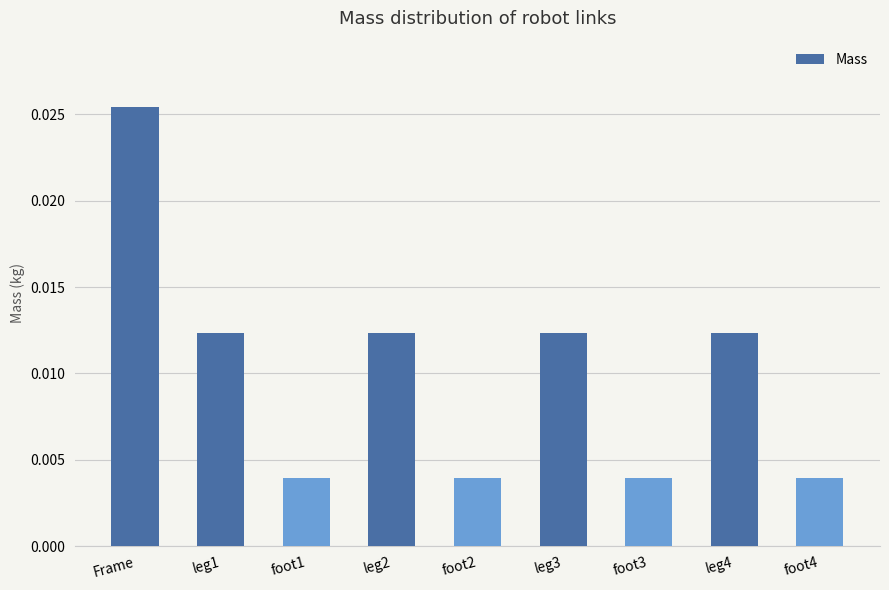

What position from the right is foot4?

1